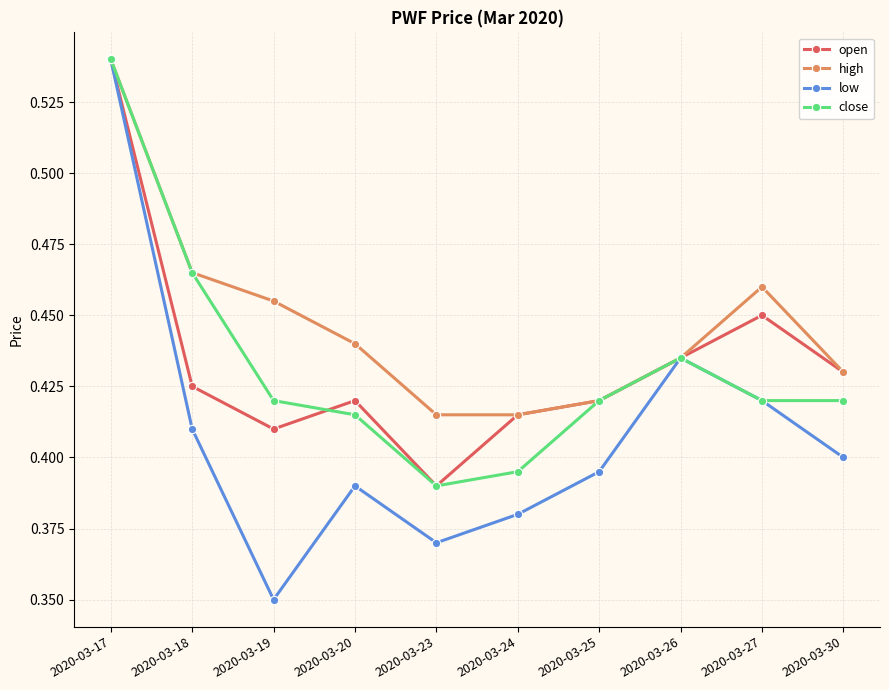

Which category has the highest value across all series?

2020-03-17